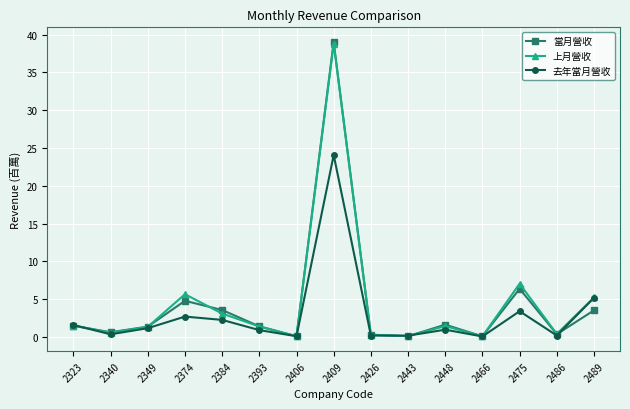

How many values in the 上月營收 series exceed 1?

9